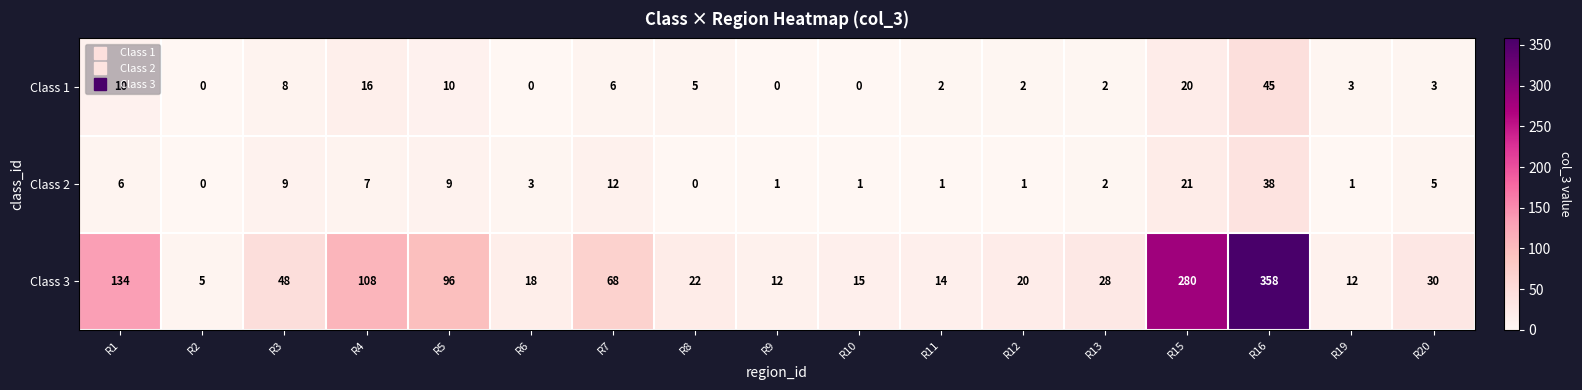

What is the difference between the Class 1 values at R7 and R10?

6